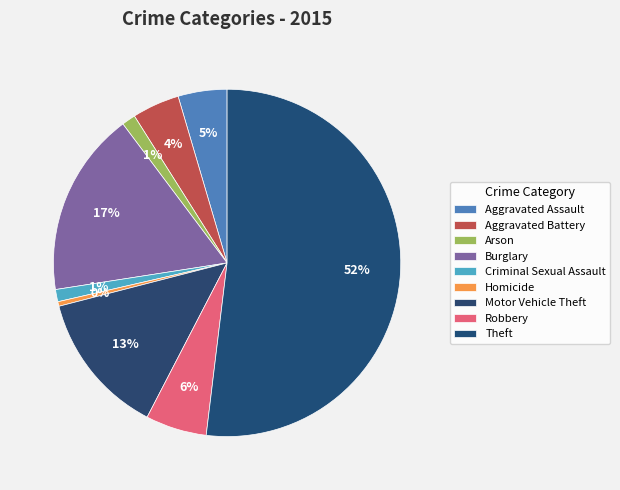

To the nearest percent, what is the combined percentage of Criminal Sexual Assault and Burglary?

18%